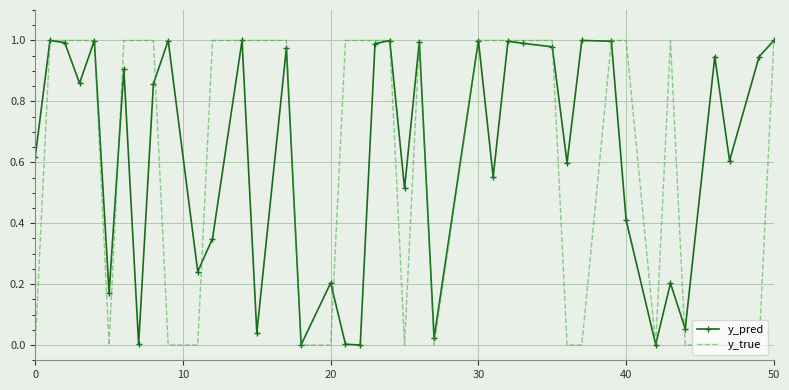

Which series has the widest spread of values?

y_true